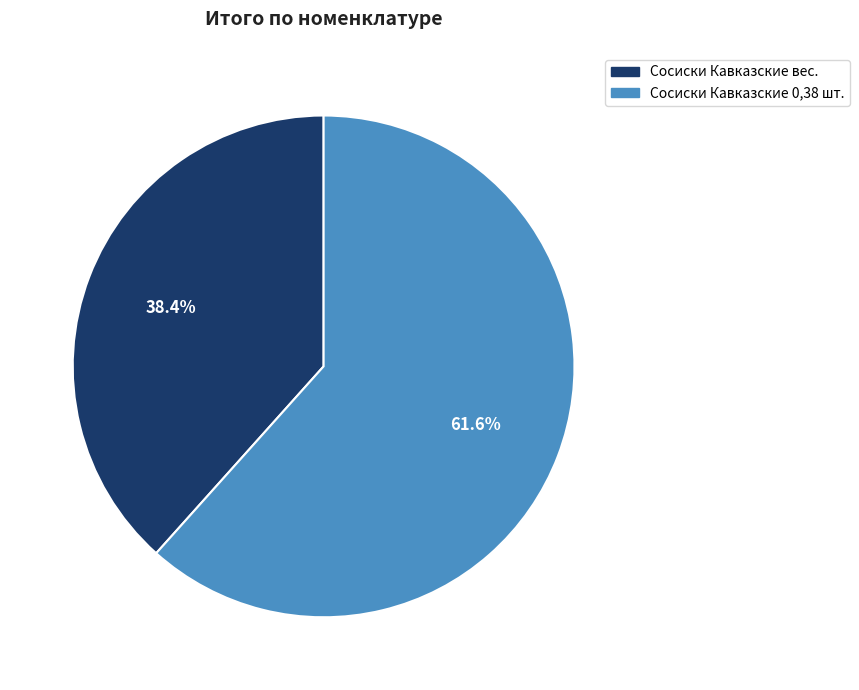

Rank the categories by value from lowest to highest.

Сосиски Кавказские вес., Сосиски Кавказские 0,38 шт.